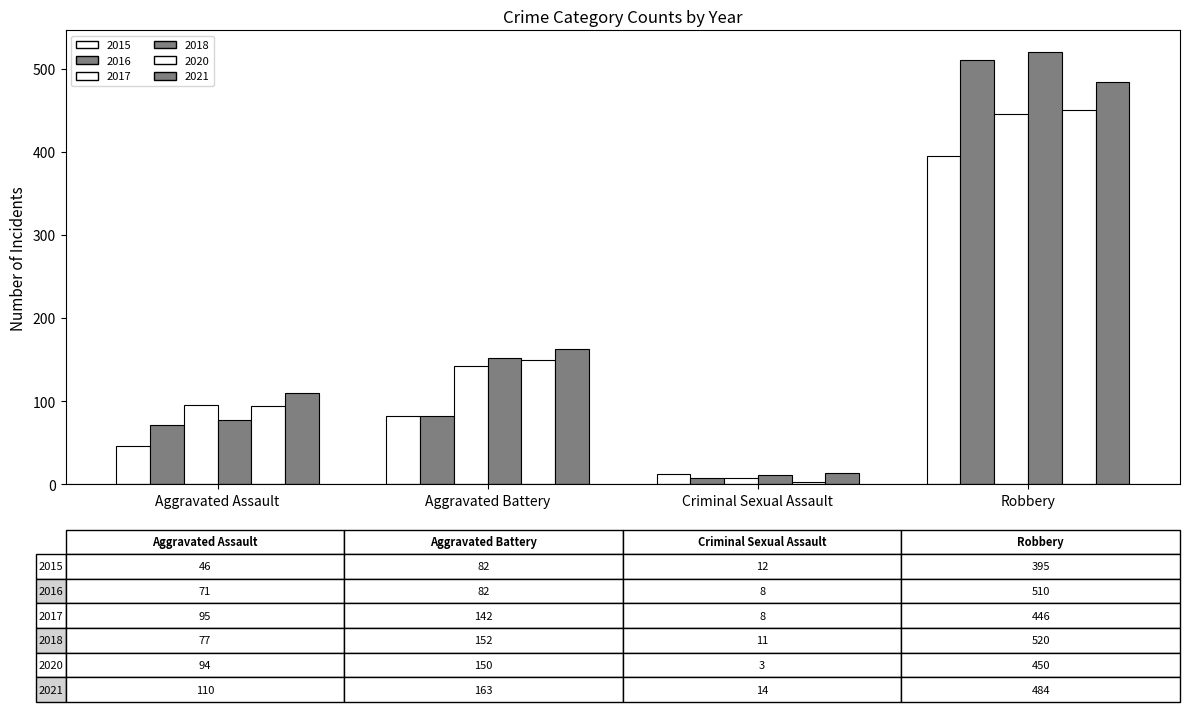

How many bars are there in each group?

6